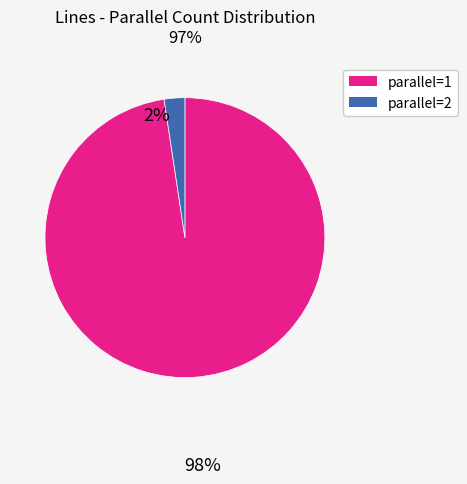

Is there any slice that represents more than half of the pie?

Yes